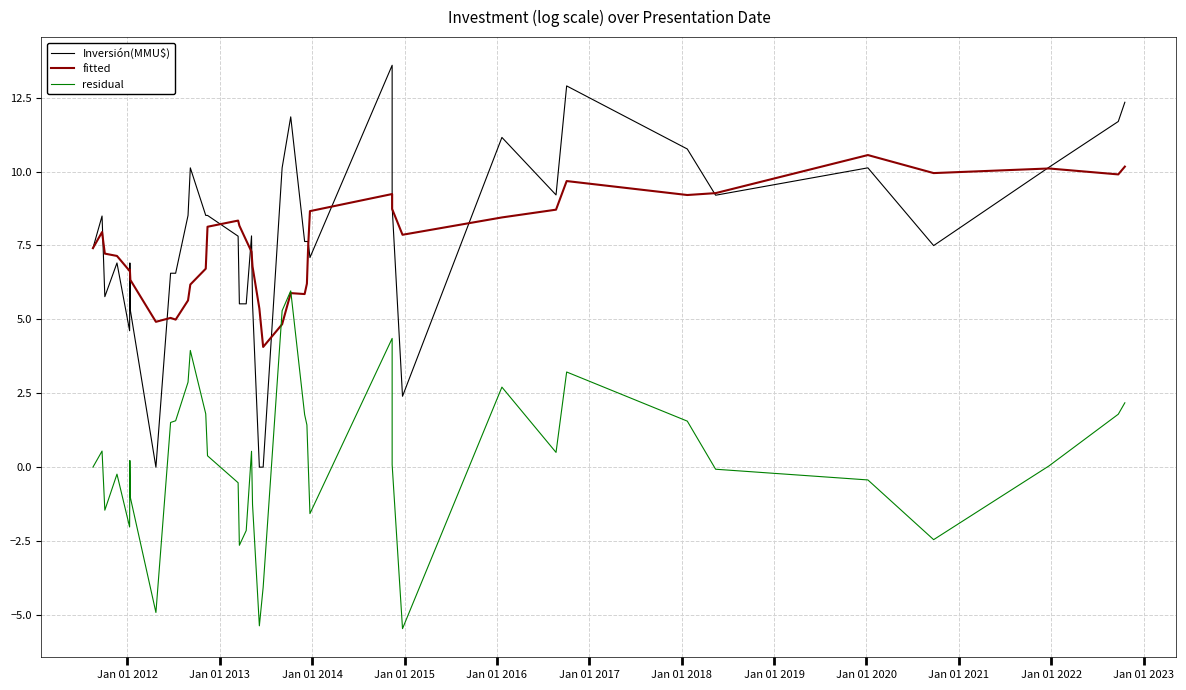

How many intersections are there between fitted and Inversión(MMU$)?

14